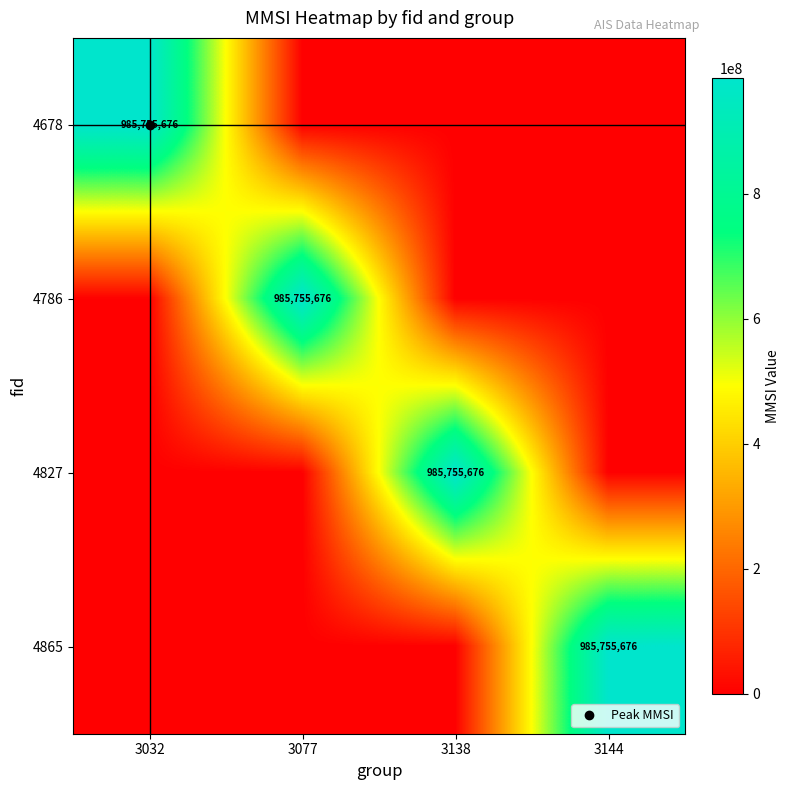

At which label does 4827 reach its peak?

3138